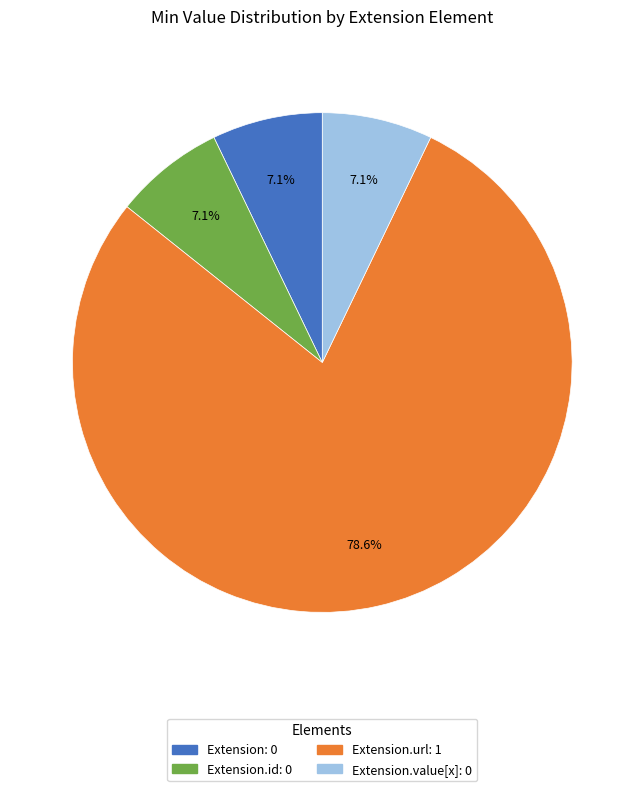

Count the number of slices in the pie.

4